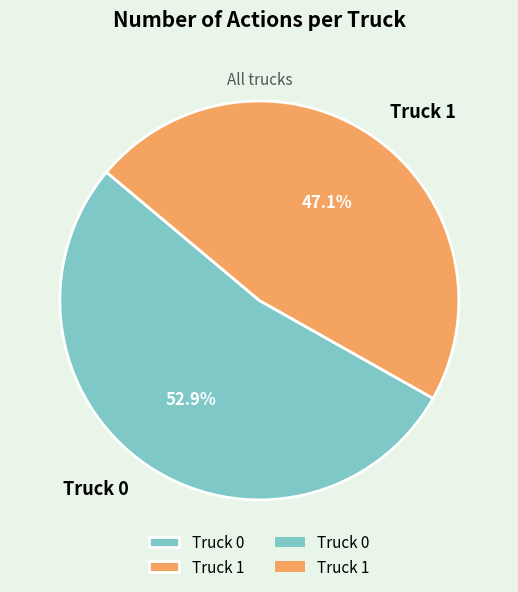

Is it true that Truck 0 is 53% of the pie?

True